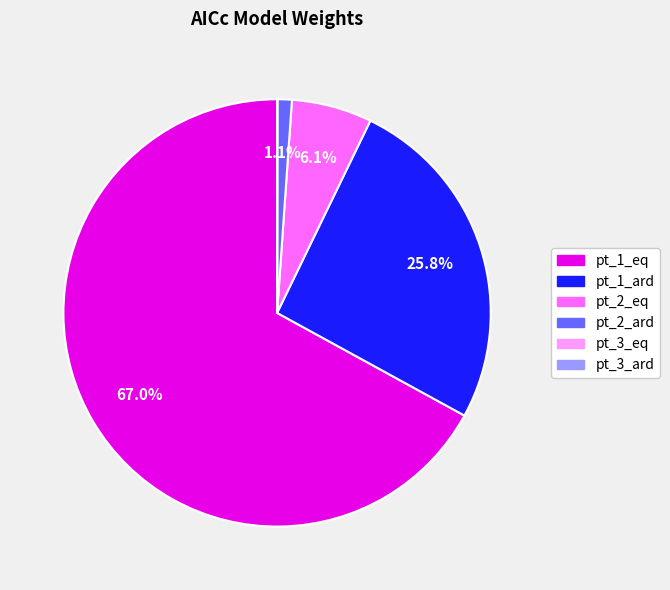

Which category has the biggest portion of the pie?

pt_1_eq